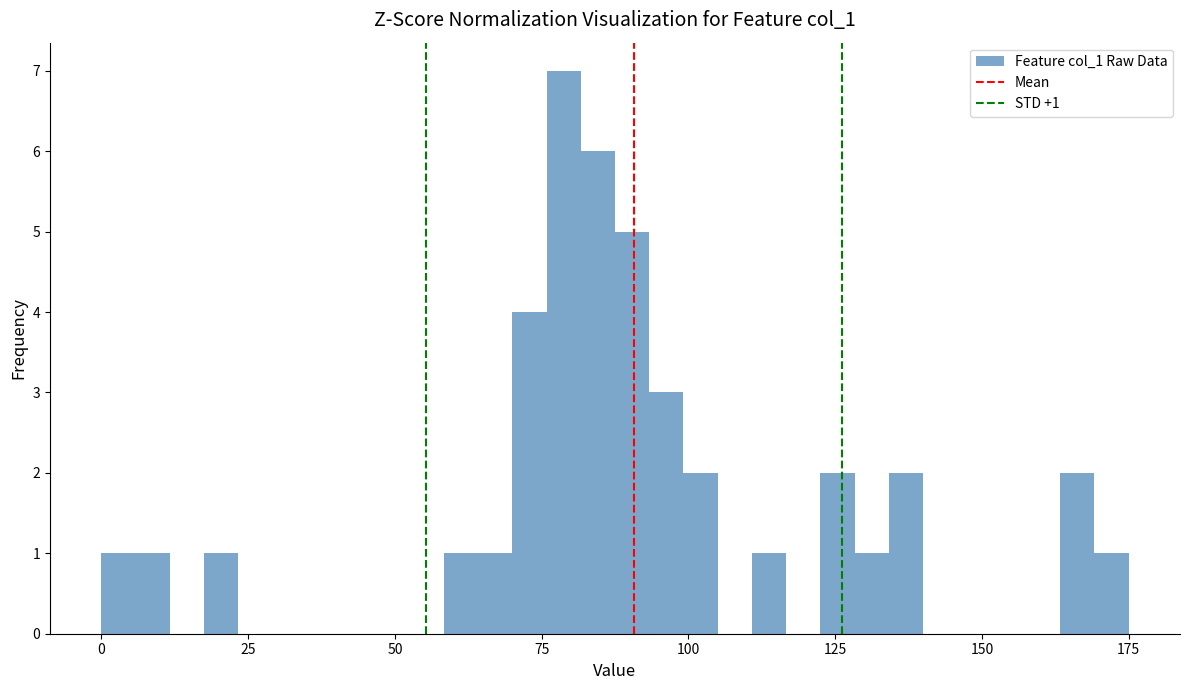

Around what value on the x-axis is the tallest bar? Give the approximate position of its centre, as read against the axis.

80